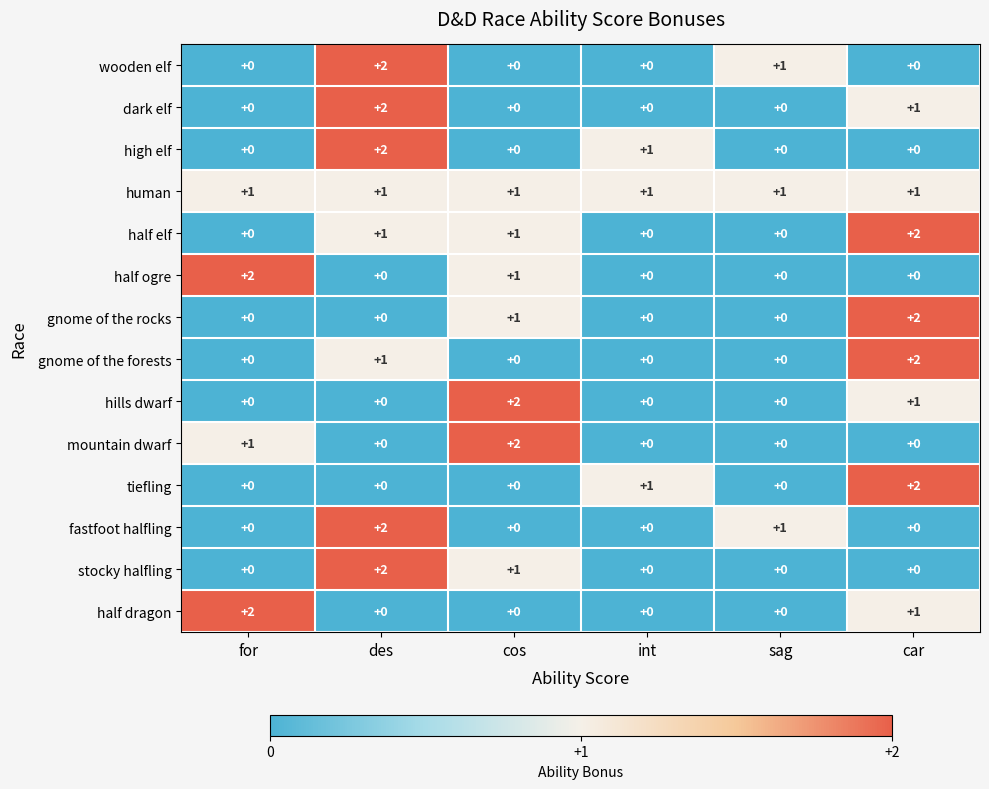

Count the half elf values in the range 0 to 1.

5